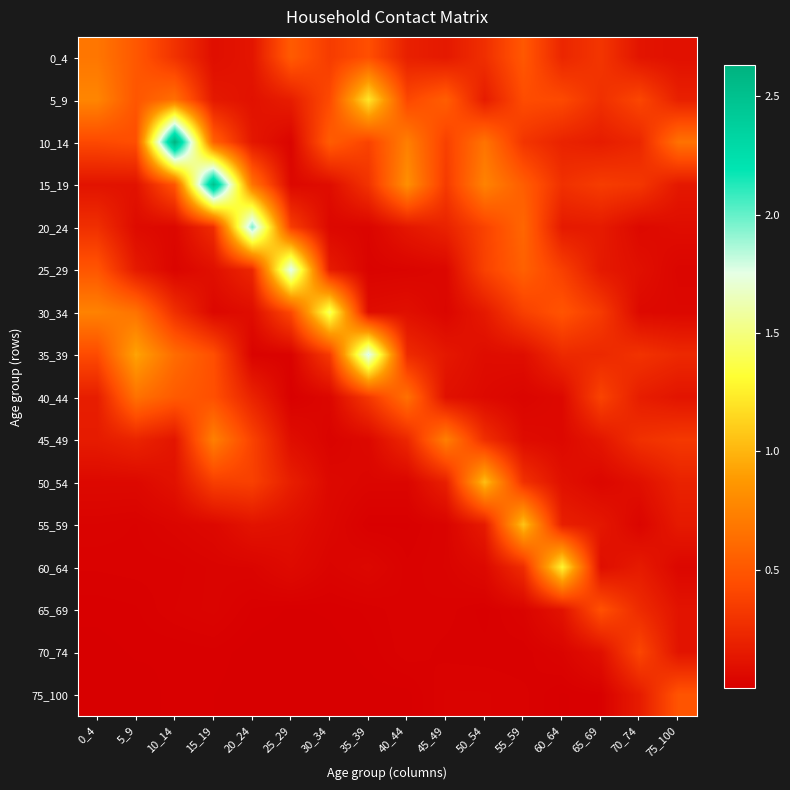

Reading left to right, list all the values displayed in this chart.

0_4: 0_4=0.7	5_9=0.5	10_14=0.3	15_19=0.1	20_24=0.1	25_29=0.5	30_34=0.3	35_39=0.5	40_44=0.2	45_49=0.1	50_54=0.3	55_59=0.5	60_64=0.2	65_69=0.3	70_74=0.1	75_100=0.1
5_9: 0_4=0.8	5_9=0.5	10_14=0.6	15_19=0.1	20_24=0.1	25_29=0.2	30_34=0.4	35_39=1.2	40_44=0.4	45_49=0.5	50_54=0.2	55_59=0.4	60_64=0.4	65_69=0.3	70_74=0.4	75_100=0.2
10_14: 0_4=0.4	5_9=0.5	10_14=2.6	15_19=0.6	20_24=0.1	25_29=0.0	30_34=0.5	35_39=0.4	40_44=0.7	45_49=0.4	50_54=0.7	55_59=0.3	60_64=0.2	65_69=0.2	70_74=0.2	75_100=0.7
15_19: 0_4=0.1	5_9=0.1	10_14=0.5	15_19=2.5	20_24=0.7	25_29=0.1	30_34=0.1	35_39=0.3	40_44=0.8	45_49=0.3	50_54=0.8	55_59=0.5	60_64=0.3	65_69=0.3	70_74=0.3	75_100=0.1
20_24: 0_4=0.3	5_9=0.1	10_14=0.0	15_19=0.3	20_24=2.0	25_29=0.4	30_34=0.0	35_39=0.0	40_44=0.1	45_49=0.2	50_54=0.4	55_59=0.6	60_64=0.2	65_69=0.2	70_74=0.1	75_100=0.1
25_29: 0_4=0.5	5_9=0.1	10_14=0.0	15_19=0.1	20_24=0.2	25_29=1.8	30_34=0.2	35_39=0.0	40_44=0.0	45_49=0.0	50_54=0.4	55_59=0.6	60_64=0.4	65_69=0.1	70_74=0.1	75_100=0.0
30_34: 0_4=0.8	5_9=0.7	10_14=0.3	15_19=0.0	20_24=0.1	25_29=0.4	30_34=1.4	35_39=0.1	40_44=0.1	45_49=0.0	50_54=0.1	55_59=0.4	60_64=0.5	65_69=0.3	70_74=0.1	75_100=0.0
35_39: 0_4=0.4	5_9=0.9	10_14=0.6	15_19=0.5	20_24=0.0	25_29=0.0	30_34=0.3	35_39=1.8	40_44=0.2	45_49=0.1	50_54=0.1	55_59=0.1	60_64=0.2	65_69=0.2	70_74=0.3	75_100=0.2
40_44: 0_4=0.2	5_9=0.7	10_14=0.5	15_19=0.5	20_24=0.2	25_29=0.0	30_34=0.0	35_39=0.3	40_44=0.6	45_49=0.1	50_54=0.1	55_59=0.0	60_64=0.1	65_69=0.4	70_74=0.2	75_100=0.1
45_49: 0_4=0.2	5_9=0.2	10_14=0.1	15_19=0.7	20_24=0.4	25_29=0.1	30_34=0.0	35_39=0.1	40_44=0.2	45_49=0.7	50_54=0.3	55_59=0.1	60_64=0.1	65_69=0.1	70_74=0.3	75_100=0.3
50_54: 0_4=0.1	5_9=0.1	10_14=0.1	15_19=0.4	20_24=0.4	25_29=0.2	30_34=0.1	35_39=0.0	40_44=0.0	45_49=0.2	50_54=1.0	55_59=0.3	60_64=0.1	65_69=0.0	70_74=0.1	75_100=0.2
55_59: 0_4=0.0	5_9=0.0	10_14=0.0	15_19=0.1	20_24=0.1	25_29=0.1	30_34=0.0	35_39=0.0	40_44=0.0	45_49=0.0	50_54=0.2	55_59=1.1	60_64=0.2	65_69=0.1	70_74=0.0	75_100=0.2
60_64: 0_4=0.0	5_9=0.0	10_14=0.0	15_19=0.0	20_24=0.0	25_29=0.1	30_34=0.0	35_39=0.0	40_44=0.0	45_49=0.0	50_54=0.1	55_59=0.3	60_64=1.3	65_69=0.1	70_74=0.2	75_100=0.0
65_69: 0_4=0.0	5_9=0.0	10_14=0.0	15_19=0.0	20_24=0.0	25_29=0.0	30_34=0.0	35_39=0.0	40_44=0.0	45_49=0.0	50_54=0.0	55_59=0.0	60_64=0.1	65_69=0.5	70_74=0.2	75_100=0.1
70_74: 0_4=0.0	5_9=0.0	10_14=0.0	15_19=0.0	20_24=0.0	25_29=0.0	30_34=0.0	35_39=0.0	40_44=0.0	45_49=0.0	50_54=0.0	55_59=0.0	60_64=0.0	65_69=0.1	70_74=0.4	75_100=0.1
75_100: 0_4=0.0	5_9=0.0	10_14=0.0	15_19=0.0	20_24=0.0	25_29=0.0	30_34=0.0	35_39=0.0	40_44=0.0	45_49=0.0	50_54=0.0	55_59=0.0	60_64=0.0	65_69=0.0	70_74=0.2	75_100=0.5